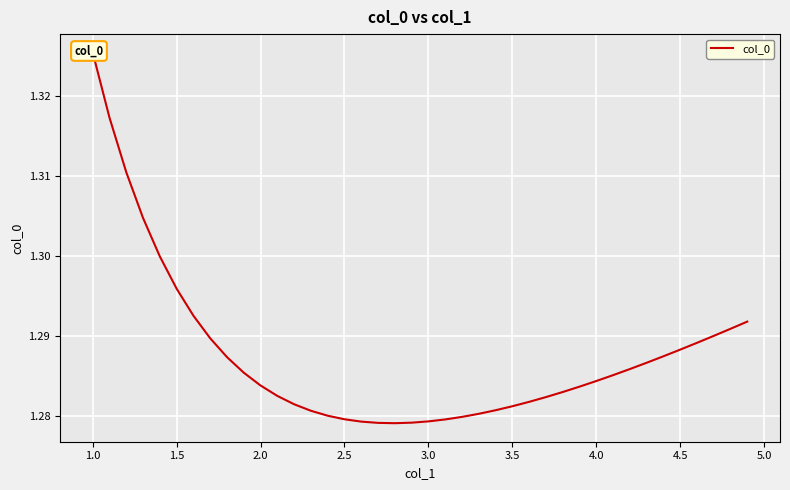

Reading left to right, extract all data points from this chart.

1.3	1.3	1.3	1.3	1.3	1.3	1.3	1.3	1.3	1.3	1.3	1.3	1.3	1.3	1.3	1.3	1.3	1.3	1.3	1.3	1.3	1.3	1.3	1.3	1.3	1.3	1.3	1.3	1.3	1.3	1.3	1.3	1.3	1.3	1.3	1.3	1.3	1.3	1.3	1.3